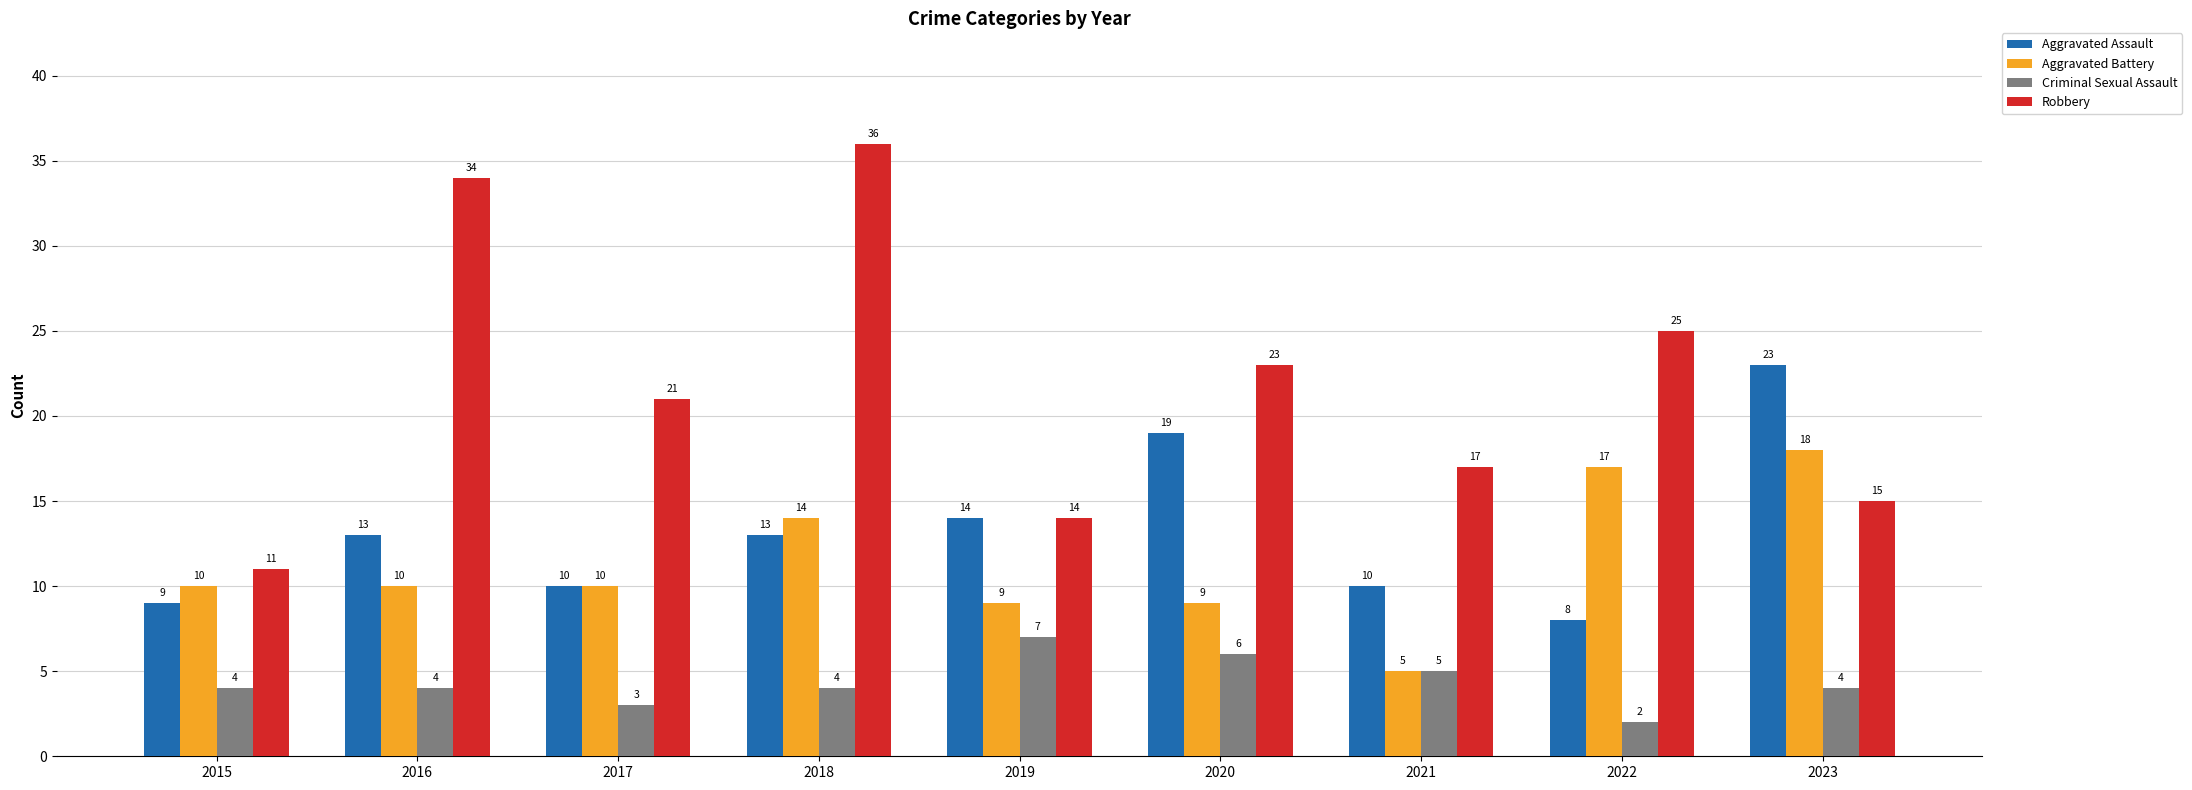

List the labels in order of Robbery value, largest first.

2018, 2016, 2022, 2020, 2017, 2021, 2023, 2019, 2015